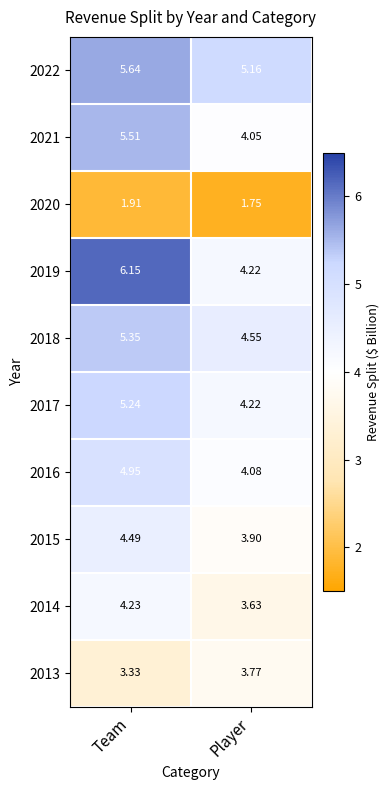

What is the spread (max minus min) of values at Player?

3.4